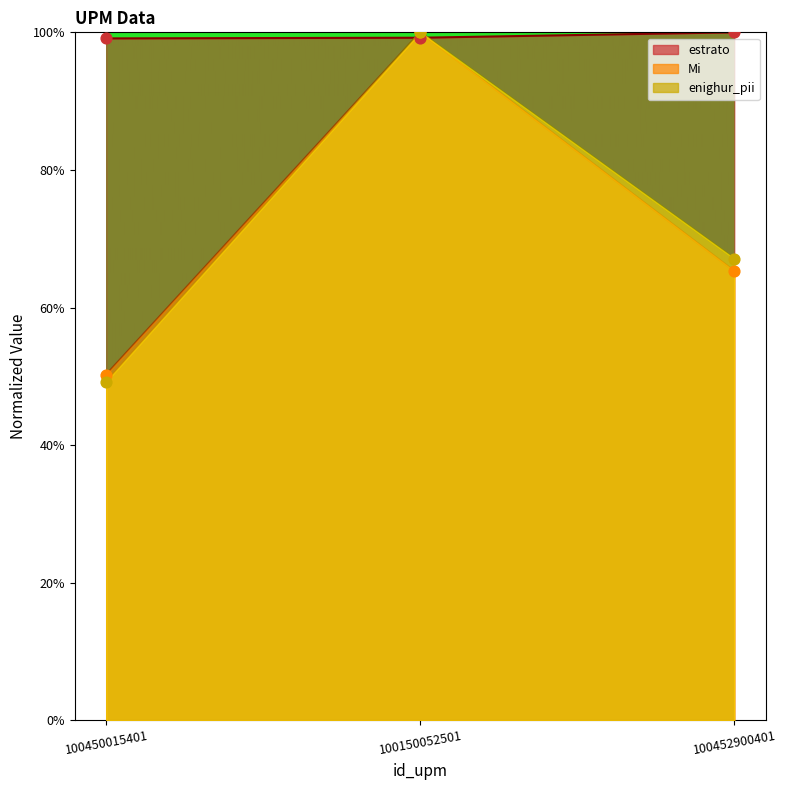

What are all the series names shown in the legend?

estrato, Mi, enighur_pii